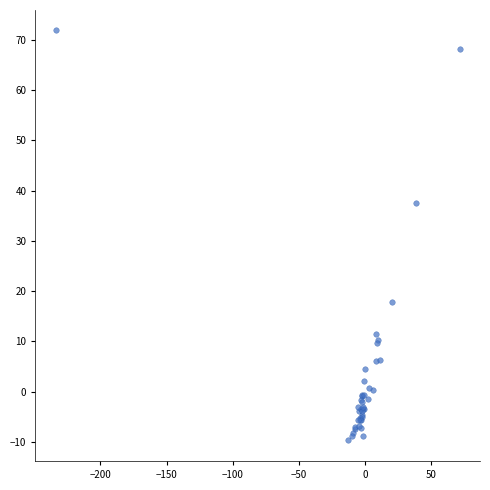

What Y value in the scatter plot is closest to 31?

37.5